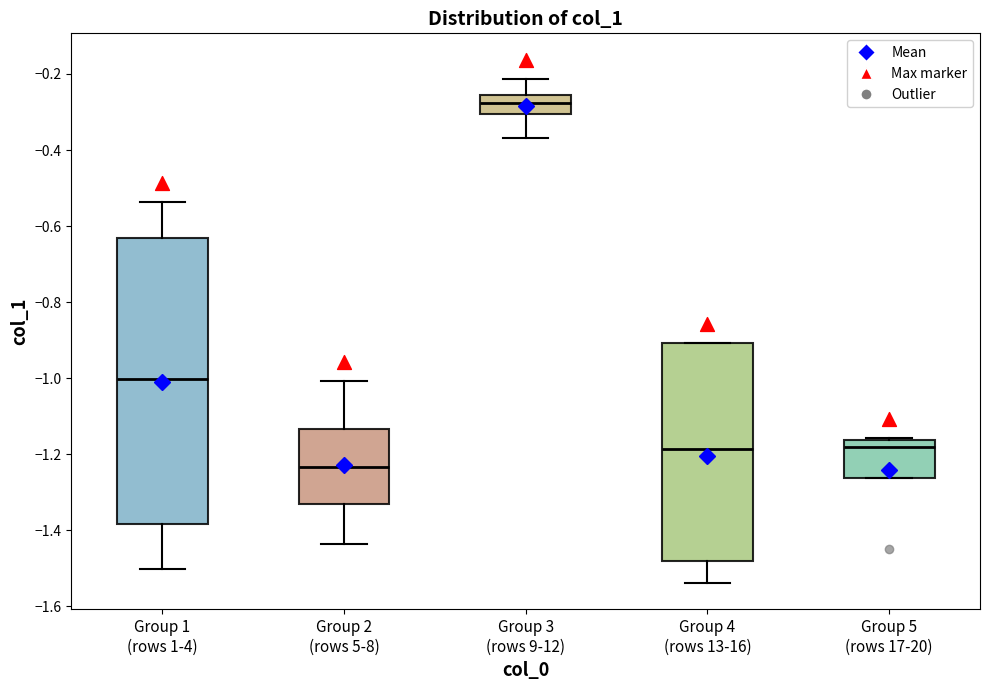

Where is the upper edge of the box for Group 3 (rows 9-12) on the y-axis? The values are not printed on the chart, so give them approximately, as read against the axis.

-0.26